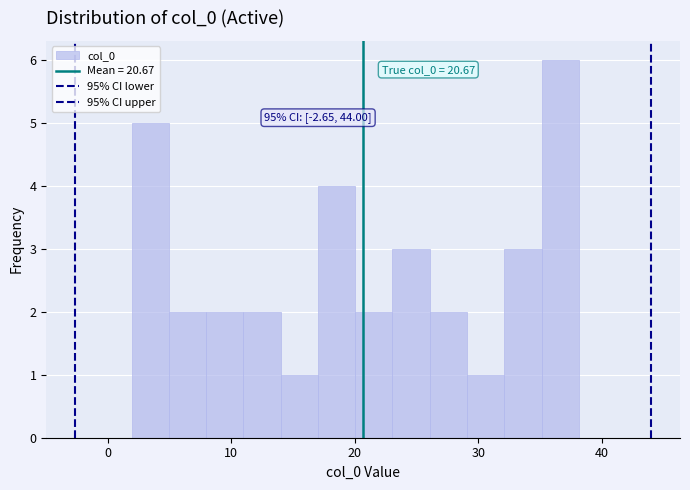

Around what value on the x-axis is the tallest bar? Give the approximate position of its centre, as read against the axis.

37